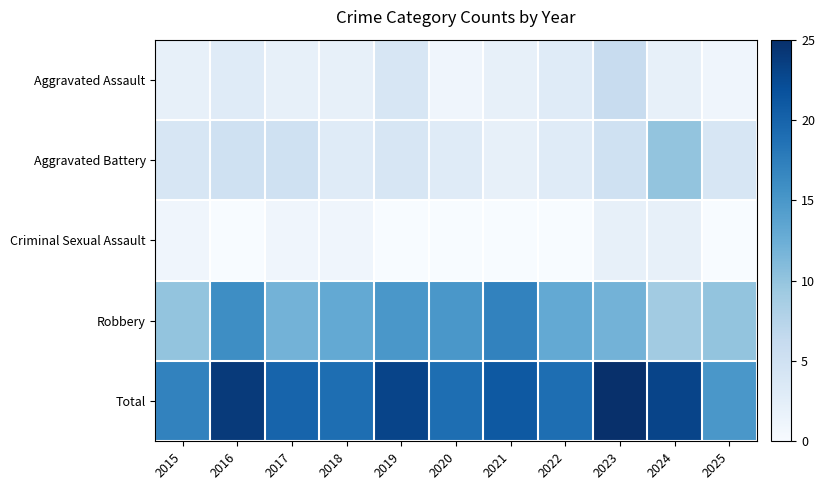

Count the number of data series in this chart.

5